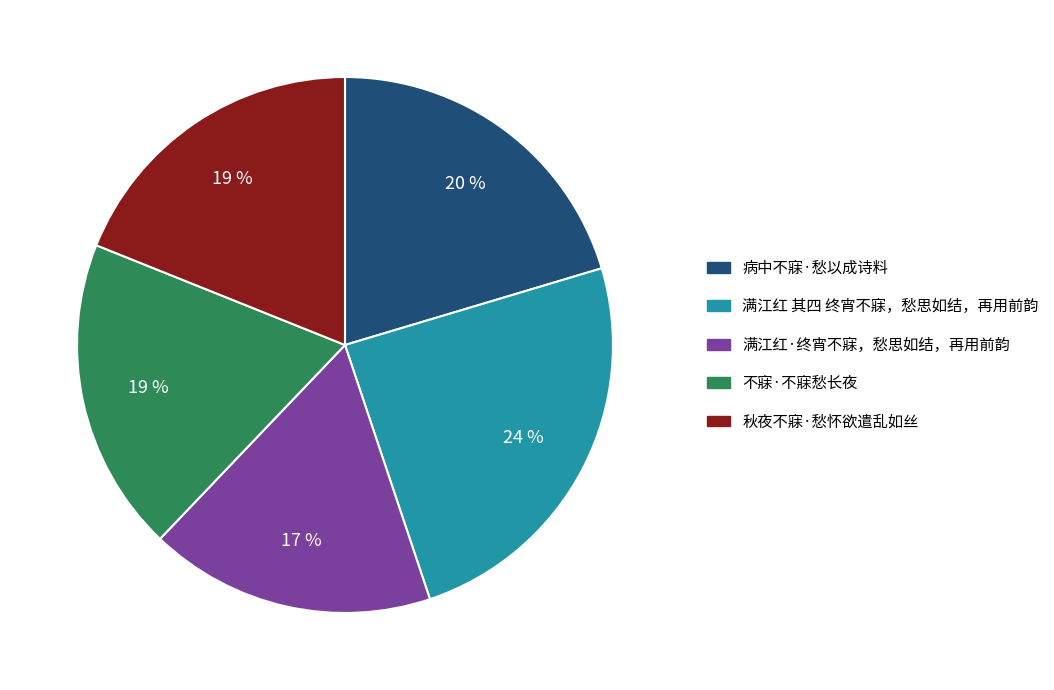

Approximately how many times larger is the value at 满江红 其四 终宵不寐，愁思如结，再用前韵 compared to 满江红·终宵不寐，愁思如结，再用前韵?

1.4